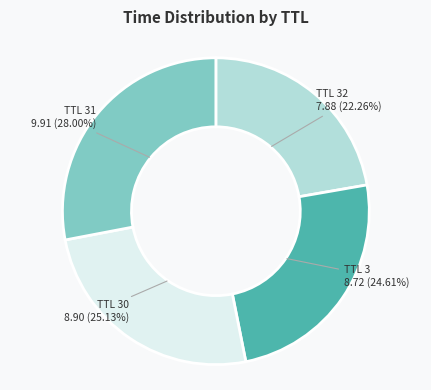

Does any single category account for the majority?

No